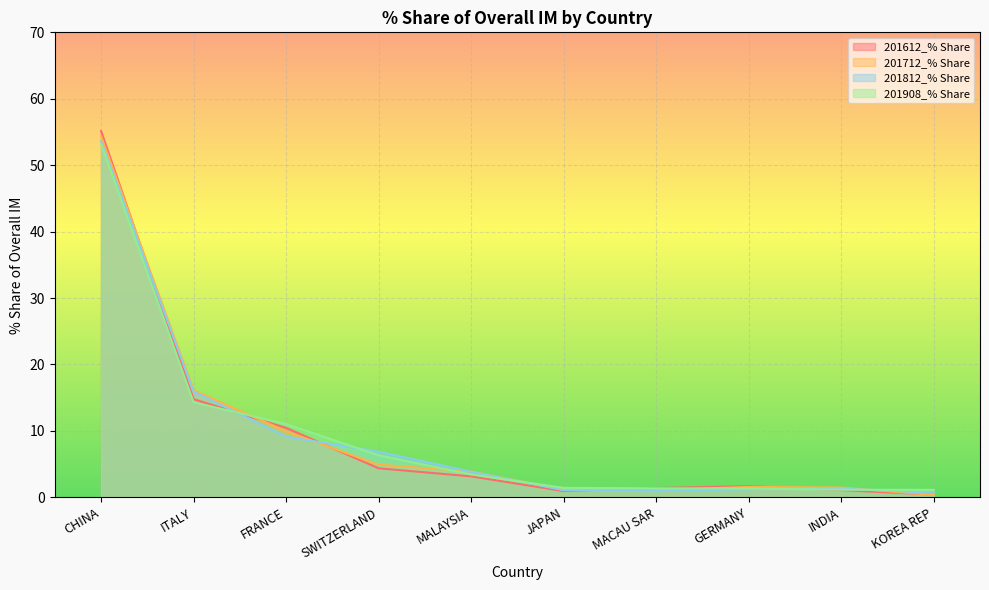

What is the difference between the second highest and minimum values in the 201612_% Share series?

14.4